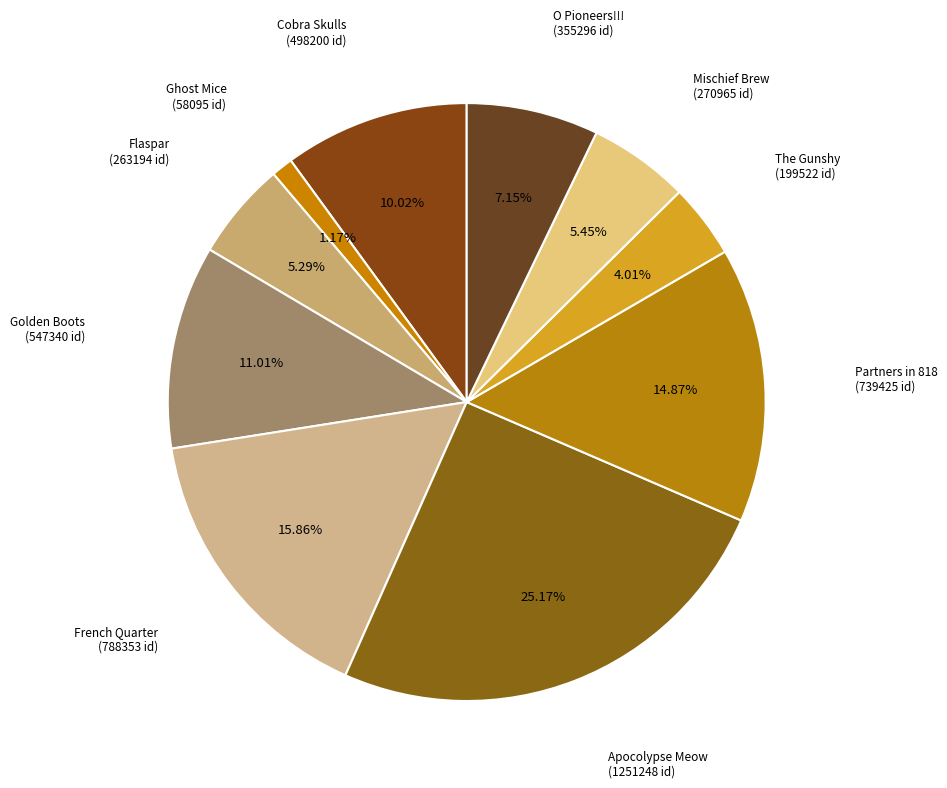

Count the number of slices in the pie.

10